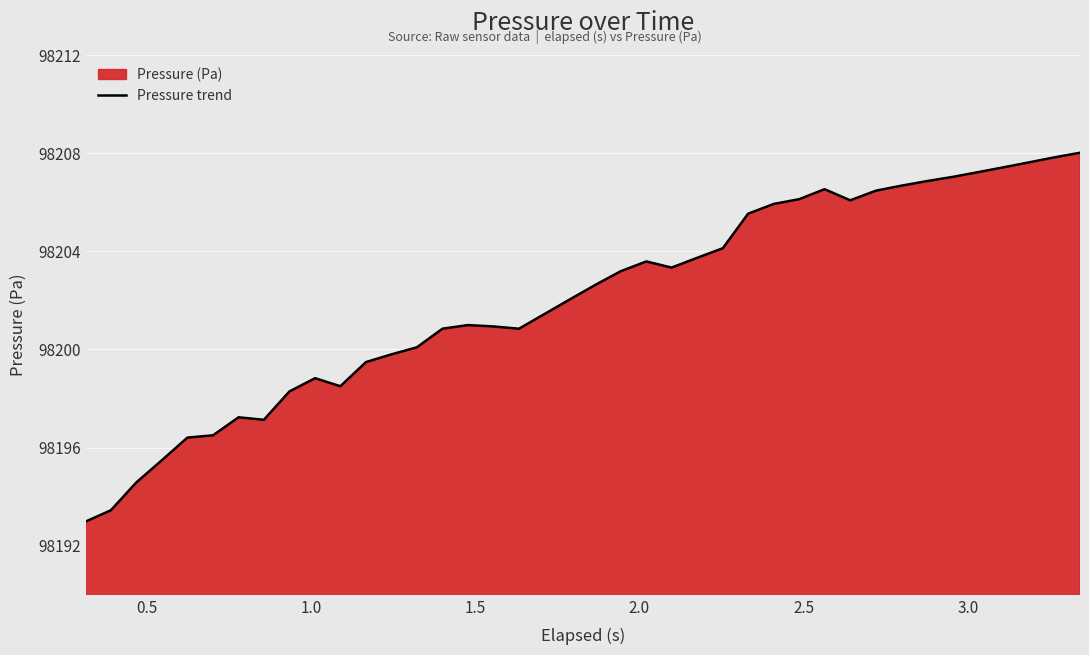

What is the difference between the maximum and minimum values?

15.0